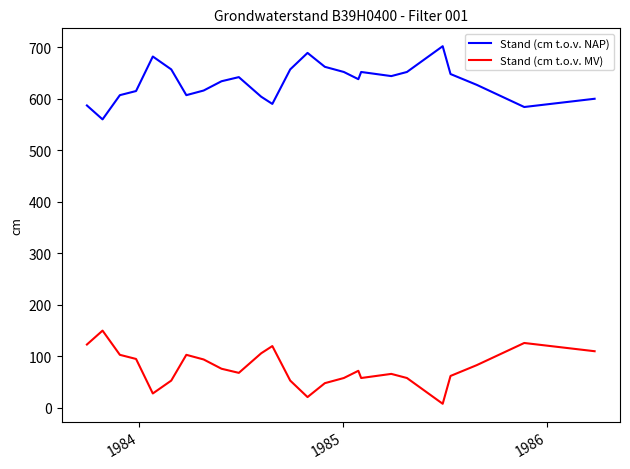

True or false: Stand (cm t.o.v. NAP) and Stand (cm t.o.v. MV) intersect in this chart.

False